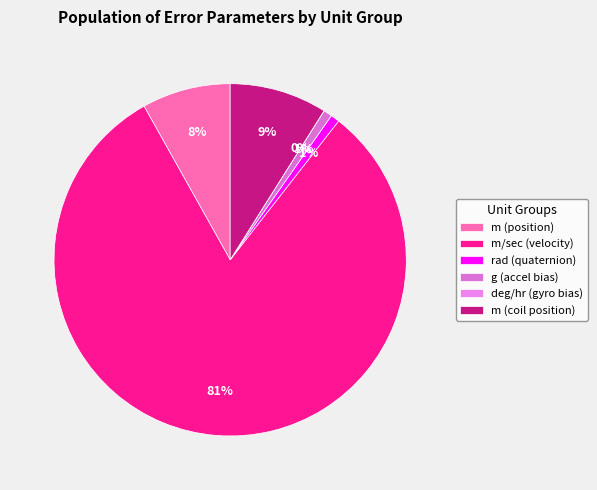

Count the number of slices in the pie.

6